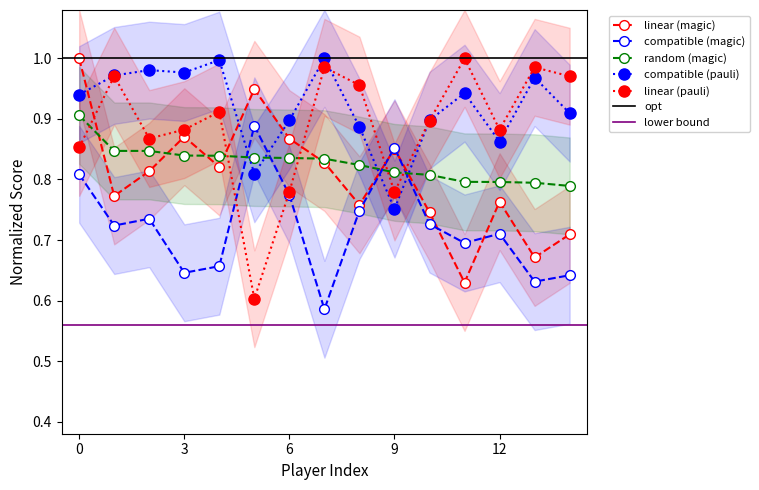

Reading right to left, extract all data points from this chart.

S_PPM: 0.7	0.7	0.8	0.6	0.7	0.9	0.8	0.8	0.9	0.9	0.8	0.9	0.8	0.8	1.0
S_NETRTG: 0.6	0.6	0.7	0.7	0.7	0.9	0.7	0.6	0.8	0.9	0.7	0.6	0.7	0.7	0.8
SIM: 0.8	0.8	0.8	0.8	0.8	0.8	0.8	0.8	0.8	0.8	0.8	0.8	0.8	0.8	0.9
S_Mins: 0.9	1.0	0.9	0.9	0.9	0.8	0.9	1.0	0.9	0.8	1.0	1.0	1.0	1.0	0.9
S_GP: 1.0	1.0	0.9	1.0	0.9	0.8	1.0	1.0	0.8	0.6	0.9	0.9	0.9	1.0	0.9